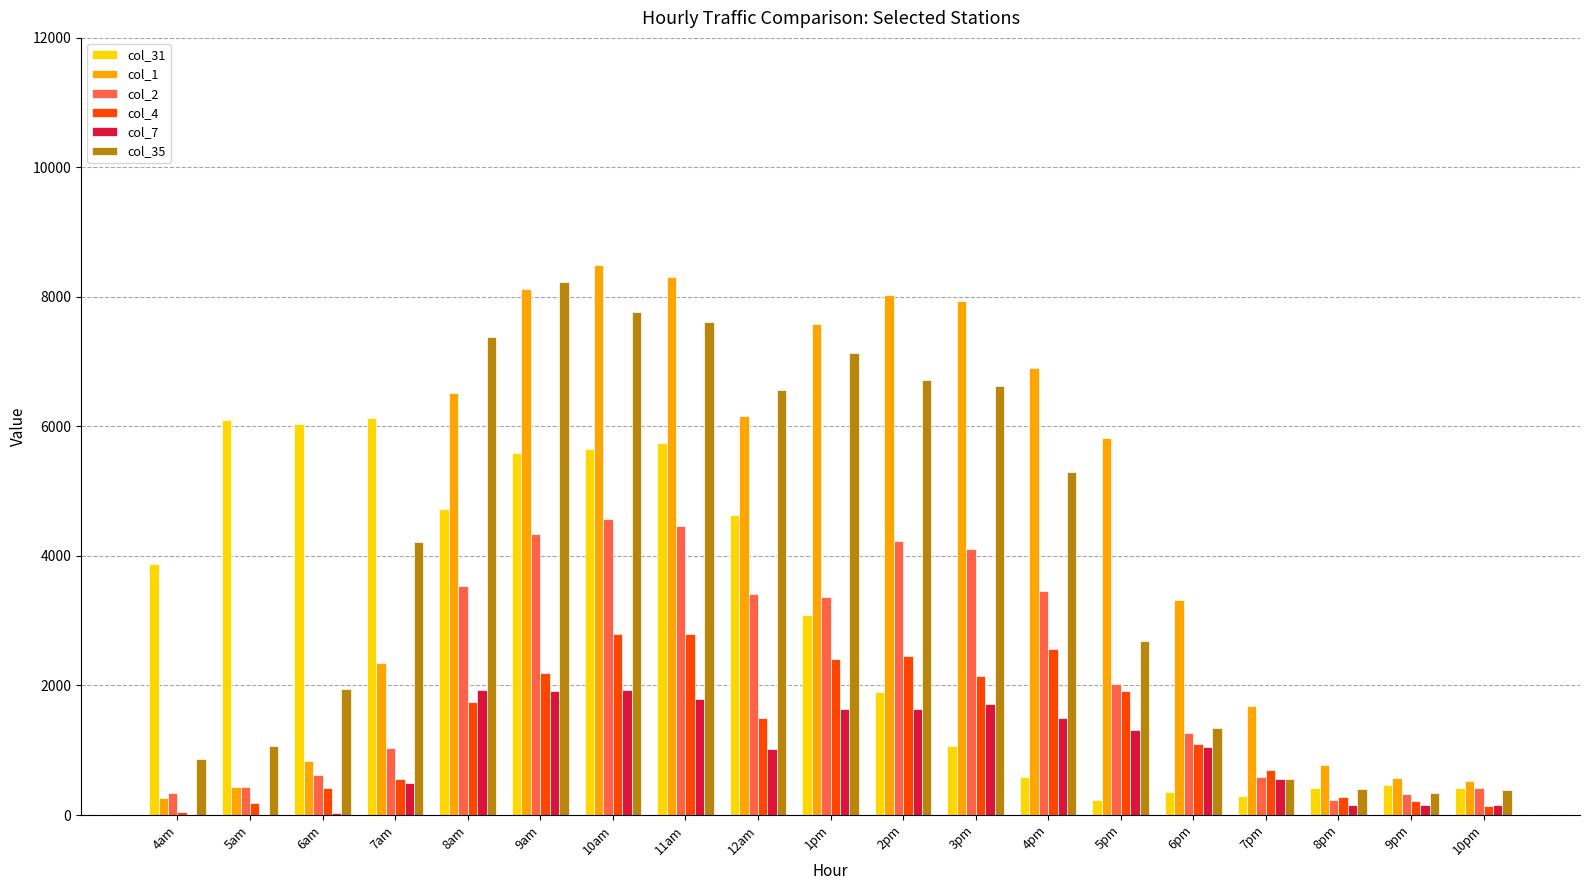

What is the maximum value for col_4?

2798.7